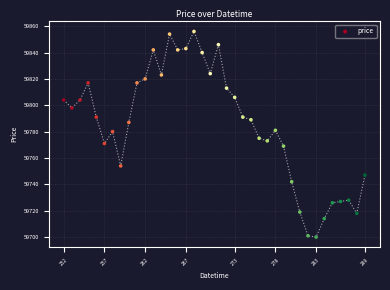

What is the range of X values (max minus min)?

37